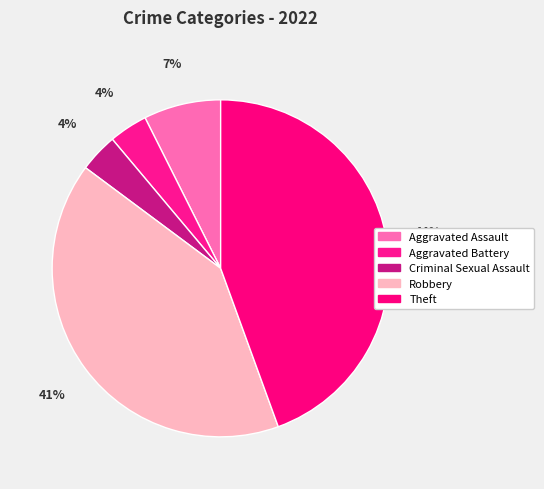

To the nearest percent, what is the difference between the largest and smallest slice percentages?

41%